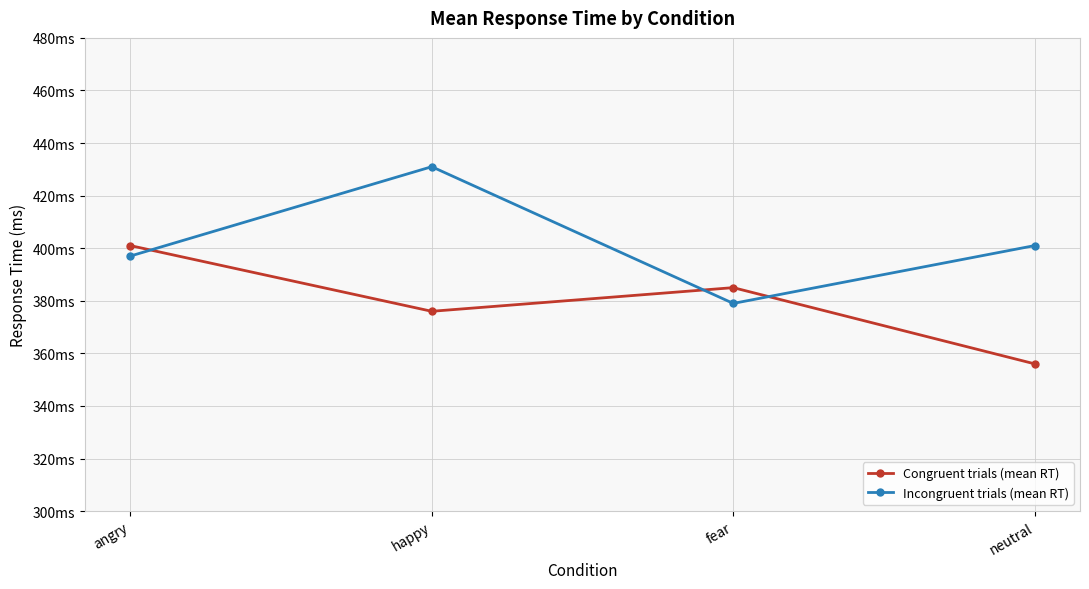

True or false: Congruent trials (mean RT) has more than 0 points higher than both neighbors.

True